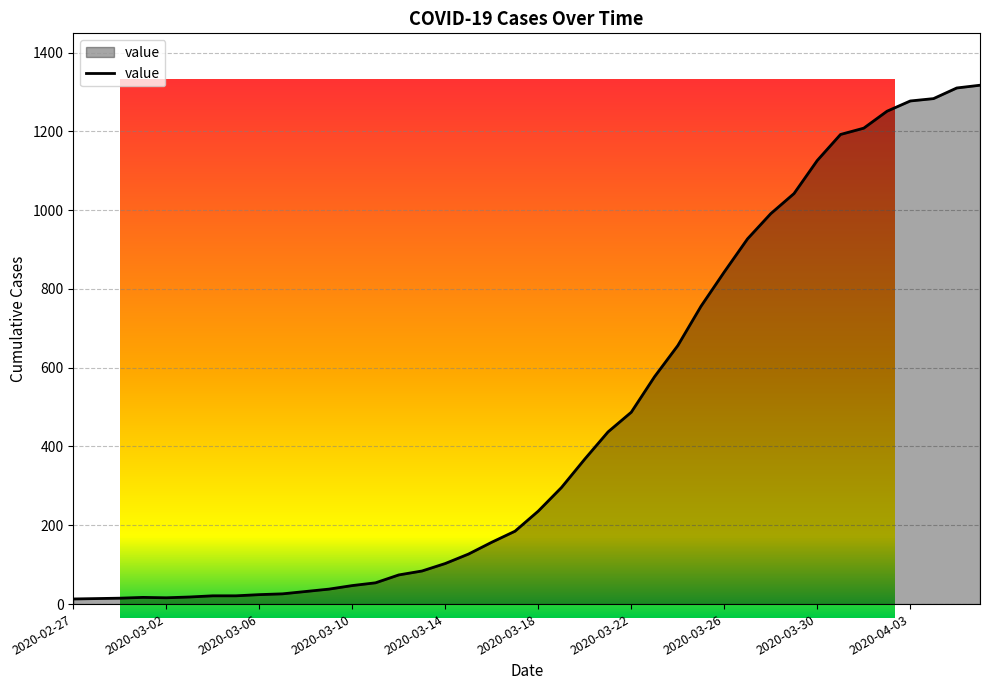

List the labels in order of value, smallest first.

2020-02-27, 2020-02-28, 2020-02-29, 2020-03-02, 2020-03-01, 2020-03-03, 2020-03-04, 2020-03-05, 2020-03-06, 2020-03-07, 2020-03-08, 2020-03-09, 2020-03-10, 2020-03-11, 2020-03-12, 2020-03-13, 2020-03-14, 2020-03-15, 2020-03-16, 2020-03-17, 2020-03-18, 2020-03-19, 2020-03-20, 2020-03-21, 2020-03-22, 2020-03-23, 2020-03-24, 2020-03-25, 2020-03-26, 2020-03-27, 2020-03-28, 2020-03-29, 2020-03-30, 2020-03-31, 2020-04-01, 2020-04-02, 2020-04-03, 2020-04-04, 2020-04-05, 2020-04-06